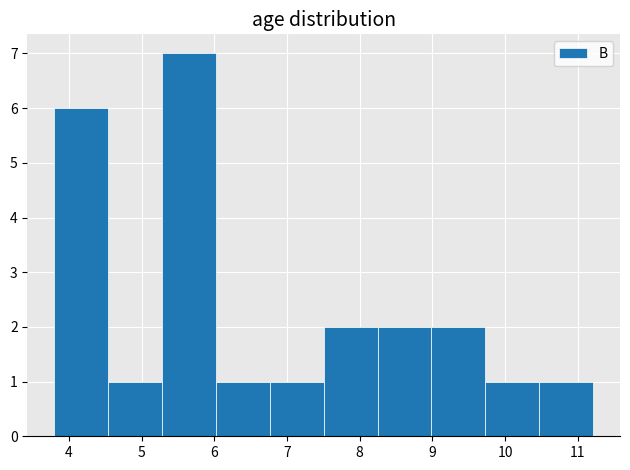

How tall is the bar that spans 6.0 to 6.8 on the x-axis? Neither the bar edges nor the heights are printed on the chart, so give them approximately, as read against the axes.

1